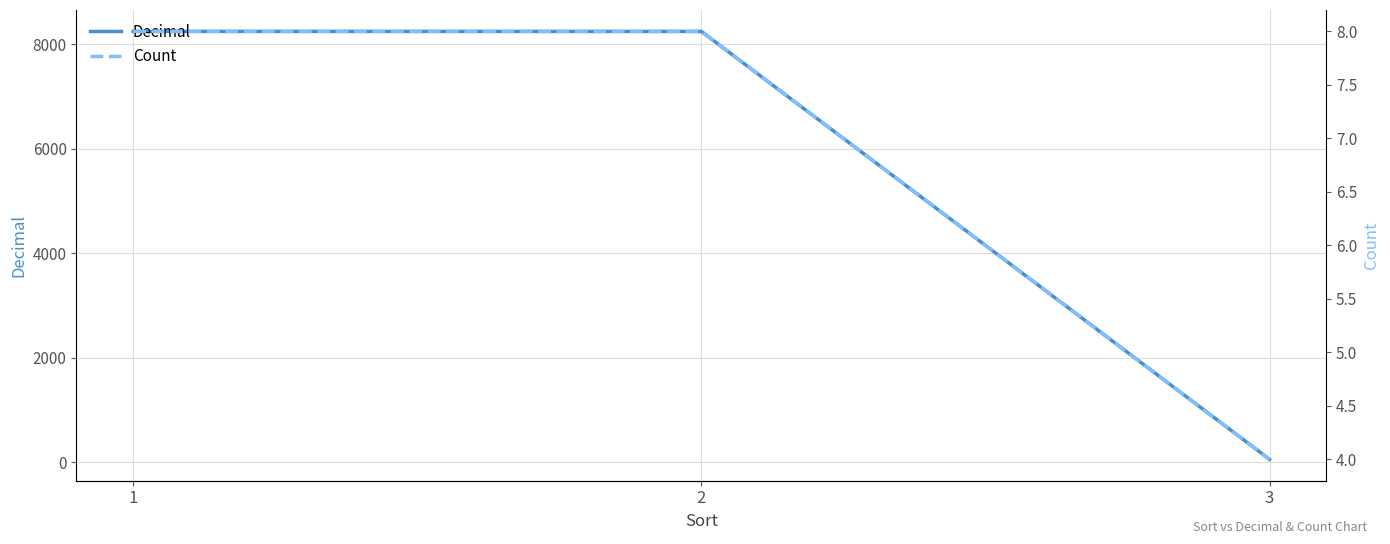

Where is Decimal nearest to the value 4154?

2